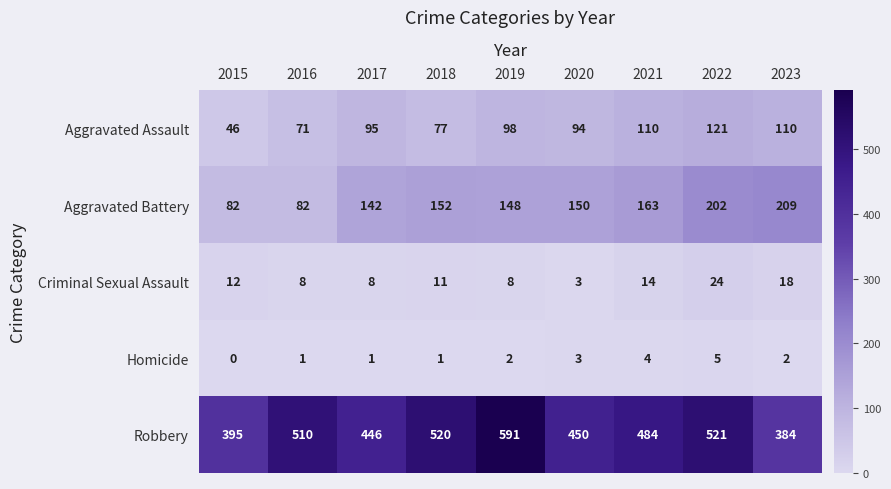

Which series has the widest spread of values?

Robbery